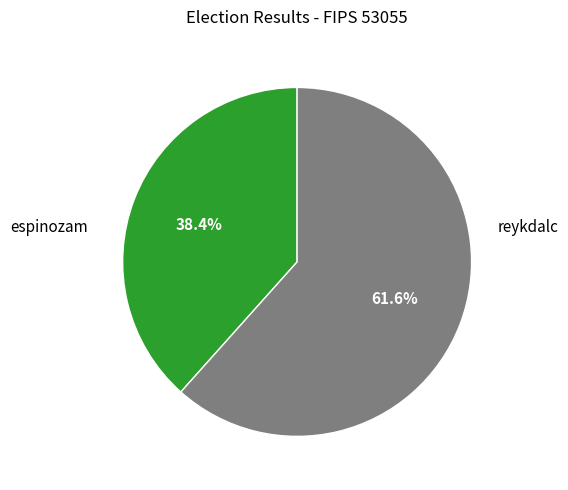

Which has a higher value, reykdalc or espinozam?

reykdalc